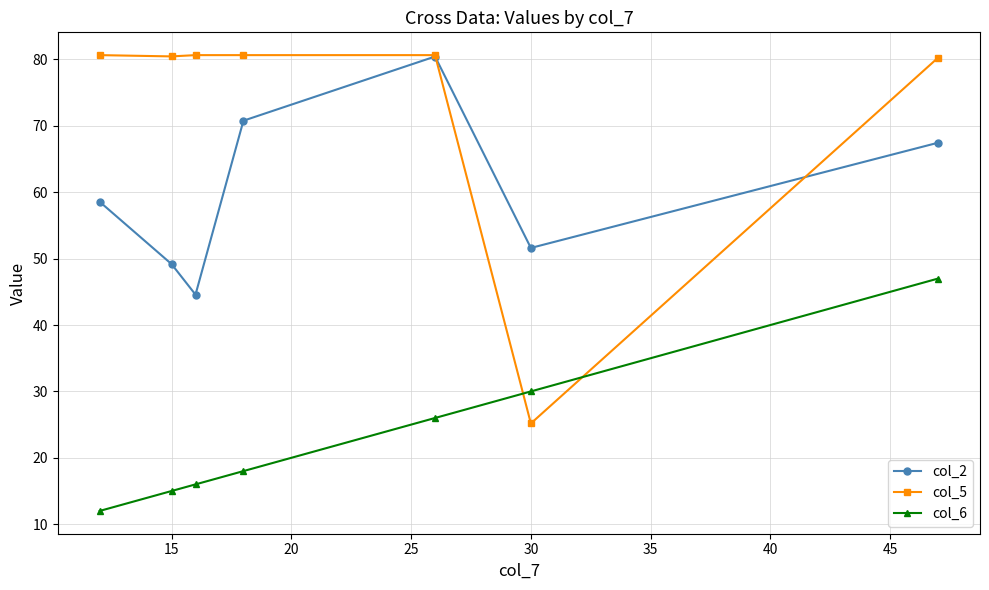

Which series has the largest total across all categories?

col_5